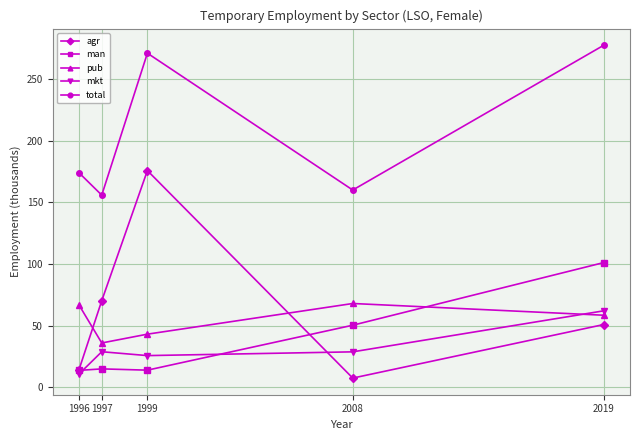

What is the greatest value displayed?

277.4